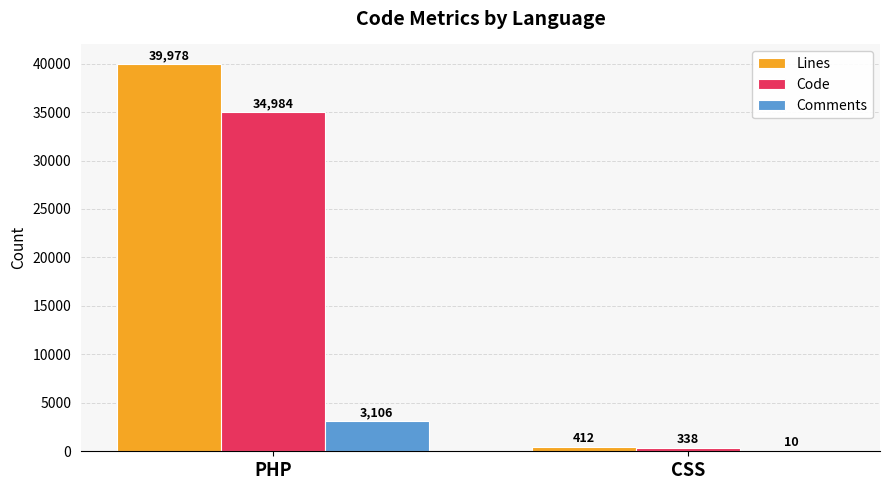

What is the sum of the Code values at CSS and PHP?

35322